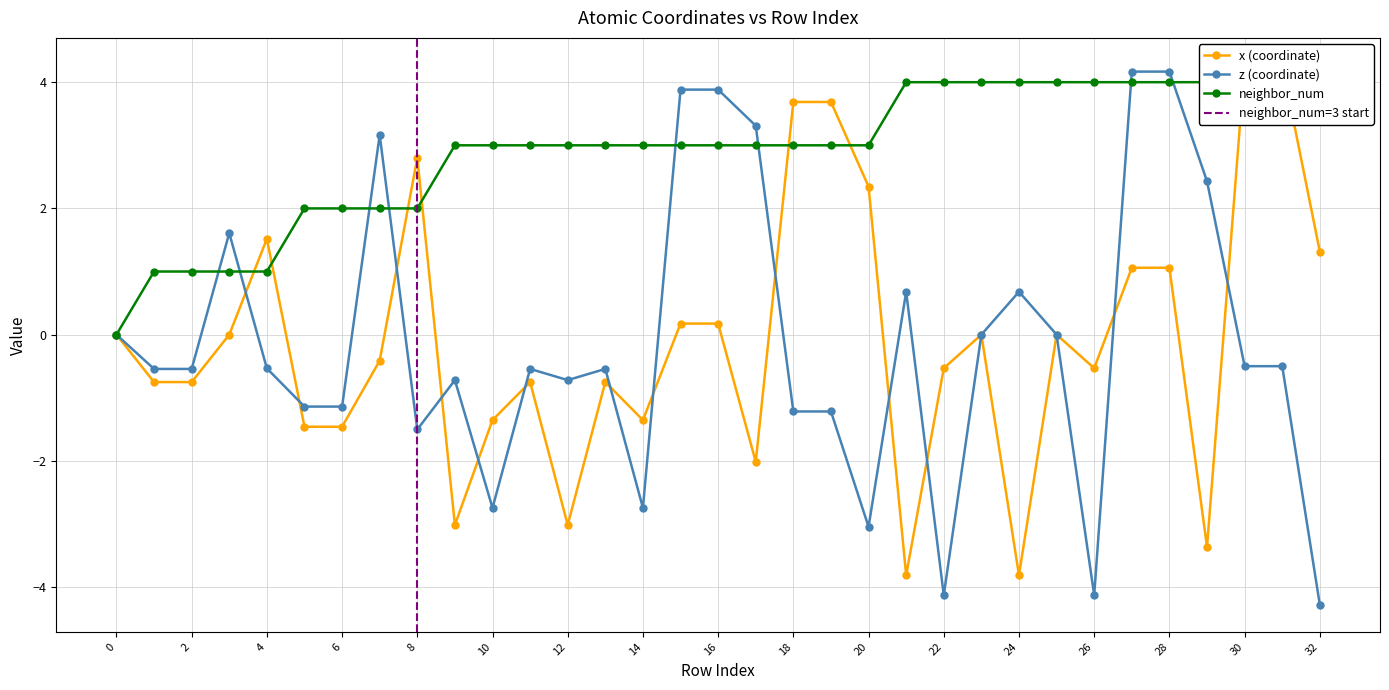

Reading left to right, list all the values displayed in this chart.

x: 0.0	-0.8	-0.8	0.0	1.5	-1.5	-1.5	-0.4	2.8	-3.0	-1.4	-0.8	-3.0	-0.8	-1.4	0.2	0.2	-2.0	3.7	3.7	2.3	-3.8	-0.5	0.0	-3.8	0.0	-0.5	1.1	1.1	-3.4	4.3	4.3	1.3
z: 0.0	-0.5	-0.5	1.6	-0.5	-1.1	-1.1	3.2	-1.5	-0.7	-2.7	-0.5	-0.7	-0.5	-2.7	3.9	3.9	3.3	-1.2	-1.2	-3.0	0.7	-4.1	0.0	0.7	0.0	-4.1	4.2	4.2	2.4	-0.5	-0.5	-4.3
neighbor_num: 0.0	1.0	1.0	1.0	1.0	2.0	2.0	2.0	2.0	3.0	3.0	3.0	3.0	3.0	3.0	3.0	3.0	3.0	3.0	3.0	3.0	4.0	4.0	4.0	4.0	4.0	4.0	4.0	4.0	4.0	4.0	4.0	4.0